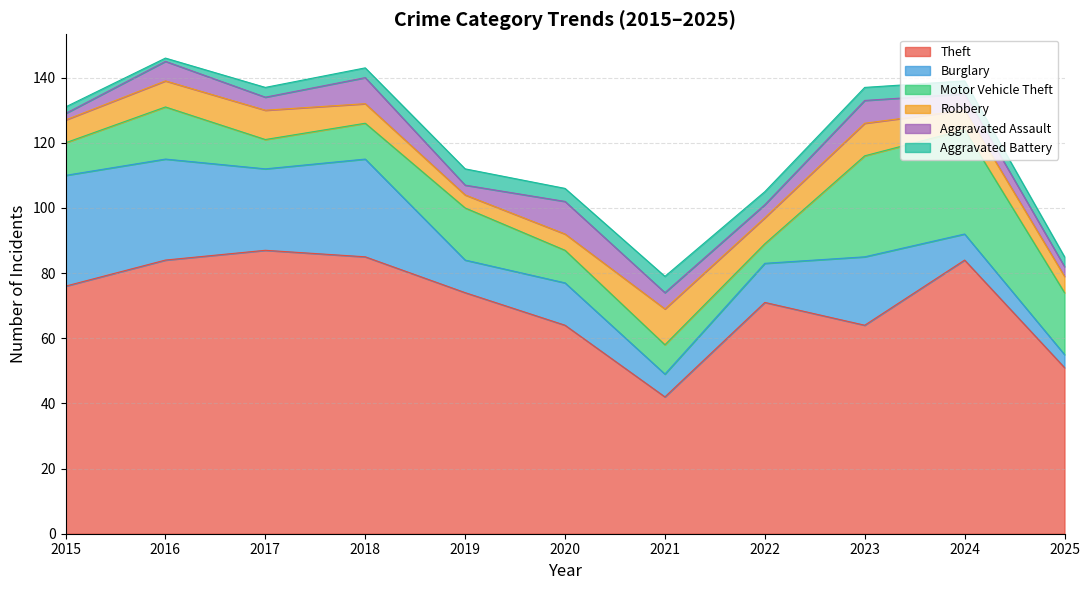

How many lines are shown in the chart?

6